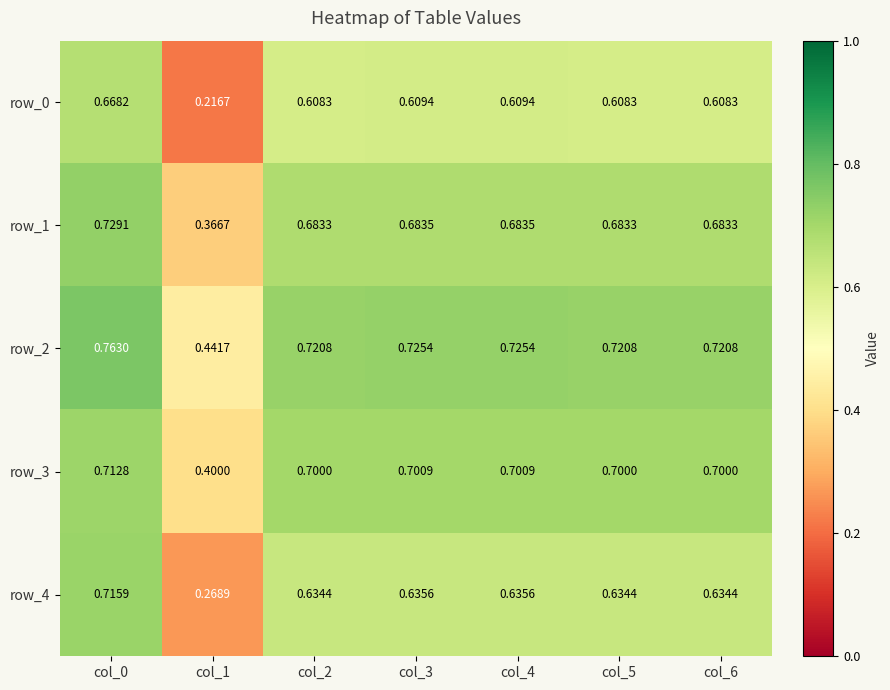

What value does the row_3 series have at col_5?

0.7